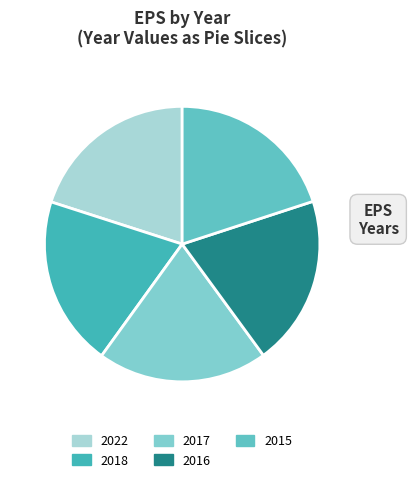

Does 2022 account for over 50% of the chart?

No